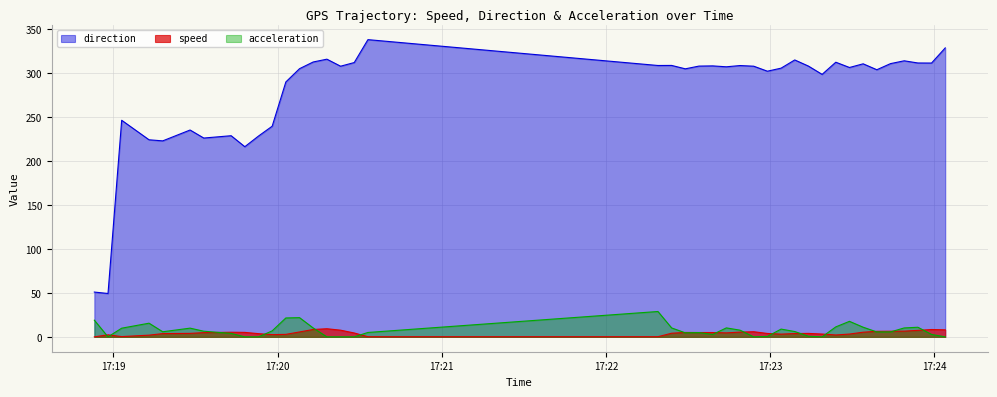

At which category does the chart reach its peak across all series?

2019-09-12 17:20:33